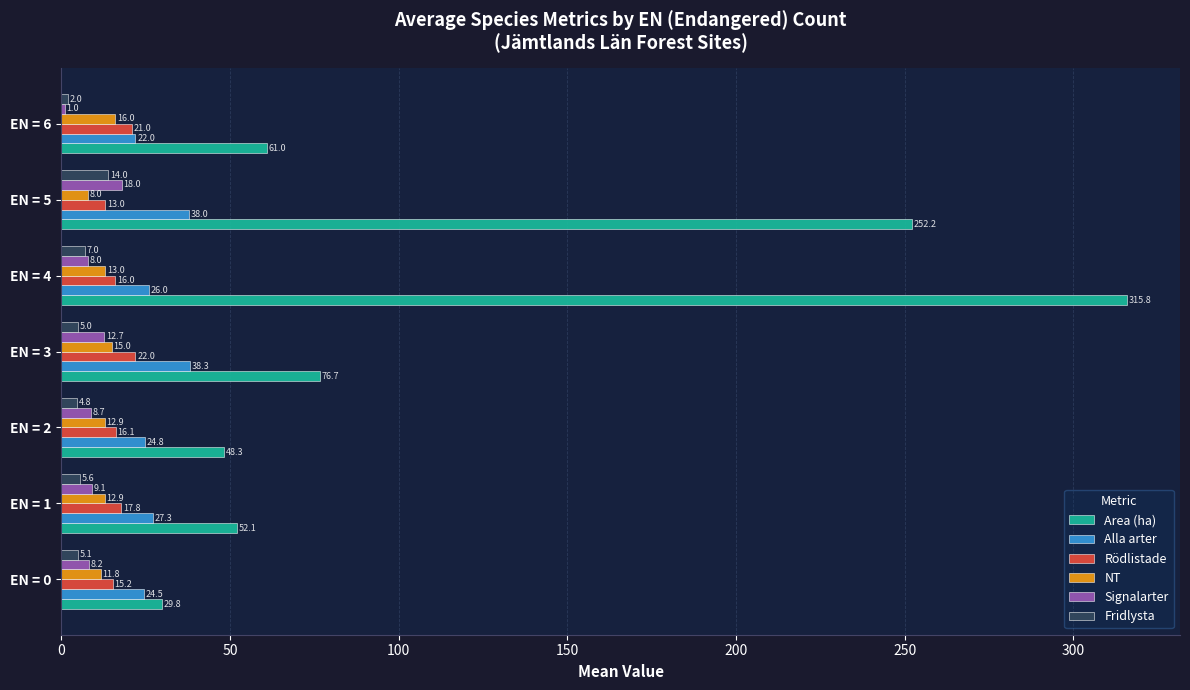

What is the average value of the Area (ha) series?

119.4